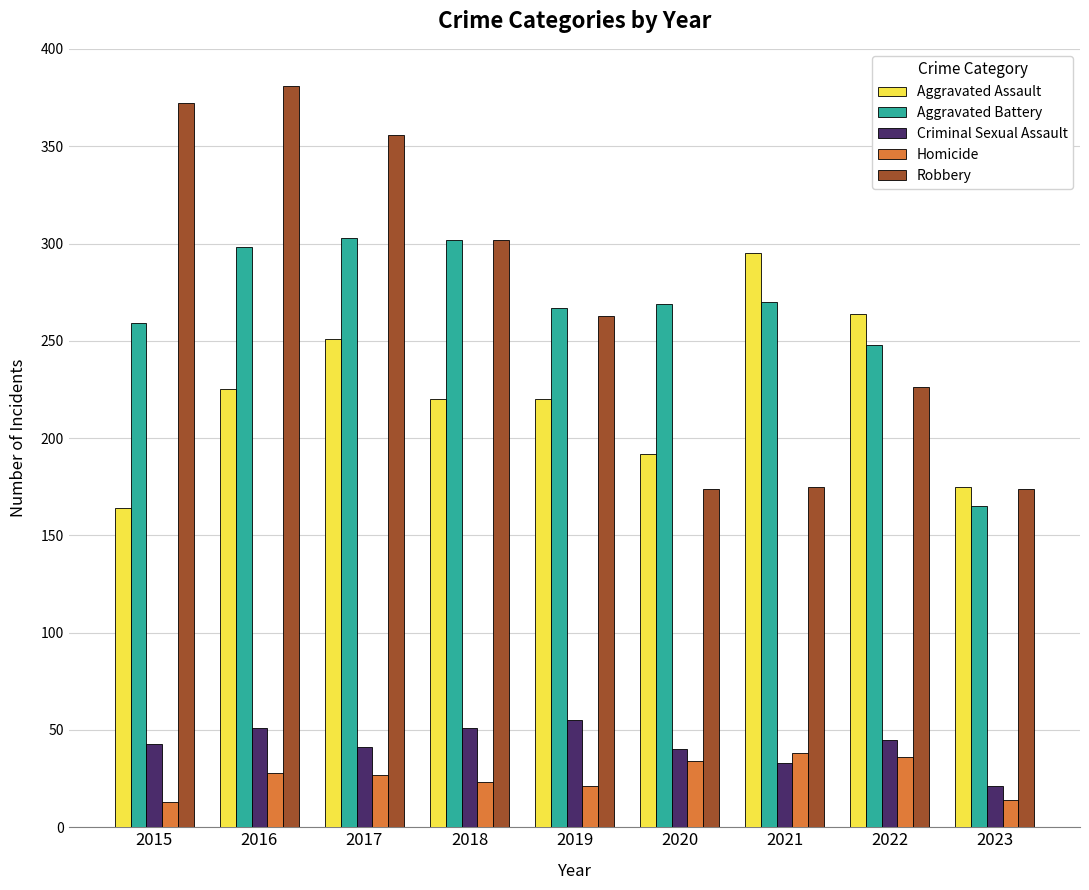

What is the difference between the Aggravated Battery values at 2022 and 2017?

55